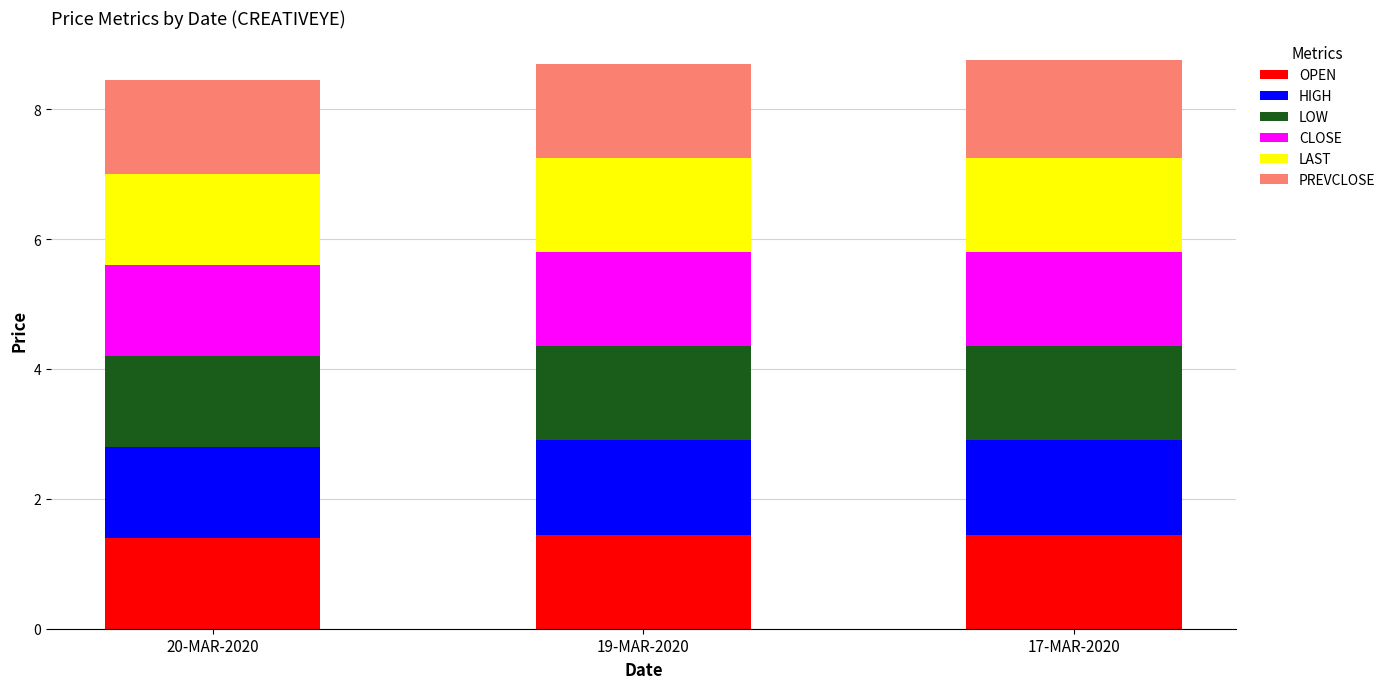

The value of OPEN at 17-MAR-2020 is 1.4. True or false?

True